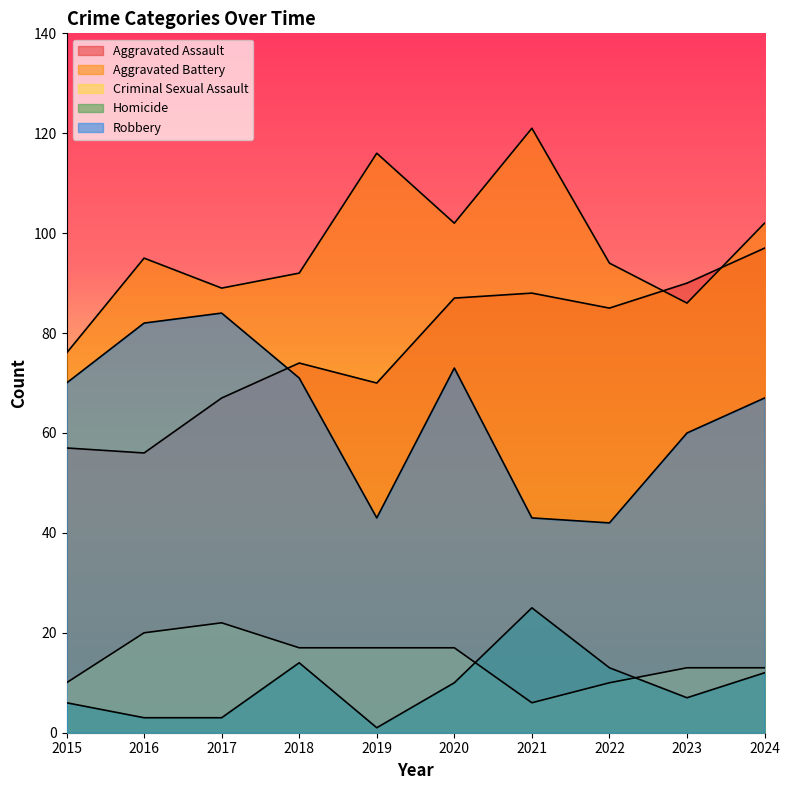

What is the value of the Robbery point at the 2nd from the left?

82